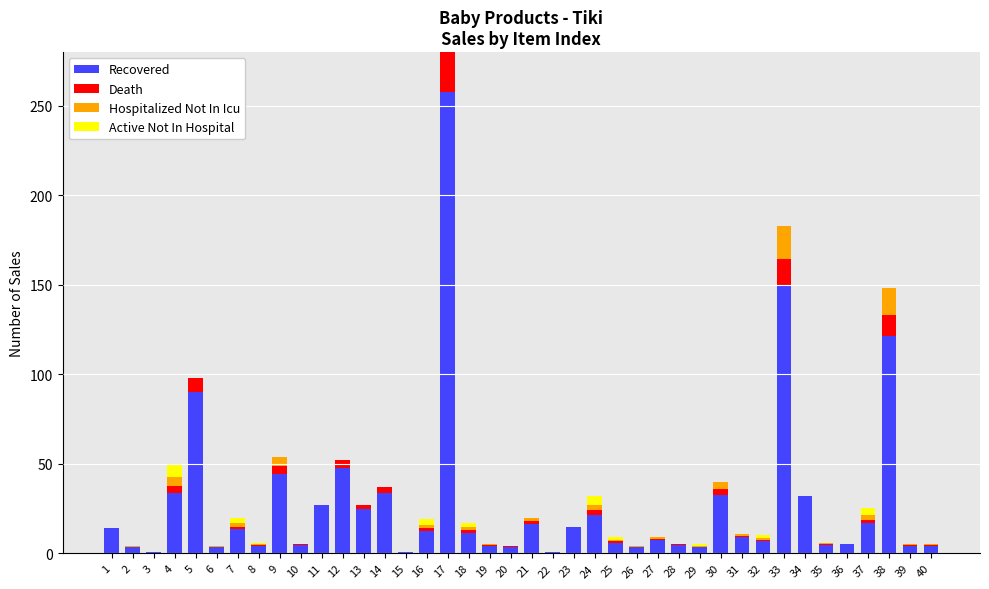

At which category is the sum across all series the highest?

17